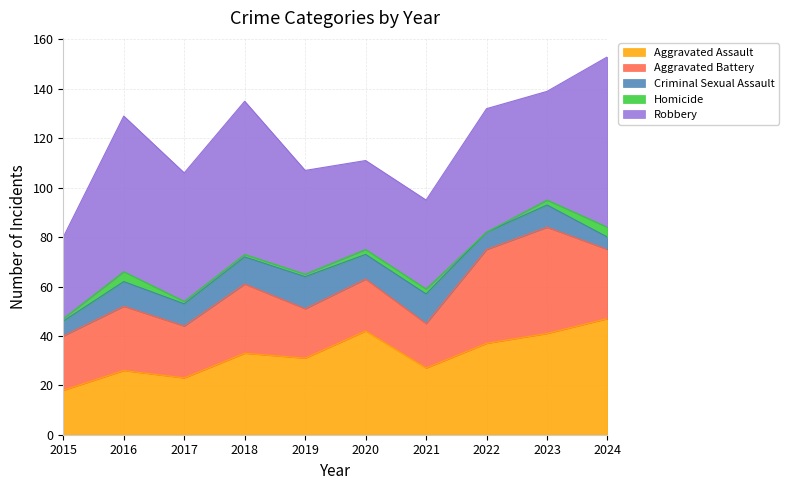

What is the difference between the second highest and second lowest values in the Aggravated Battery series?

18